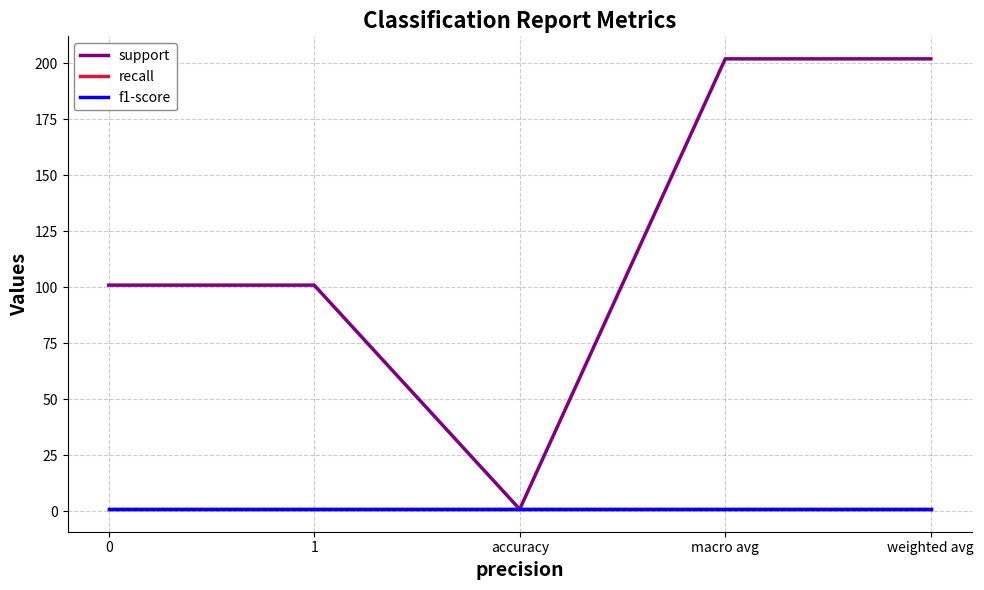

The value of recall at 0 is 1. True or false?

True